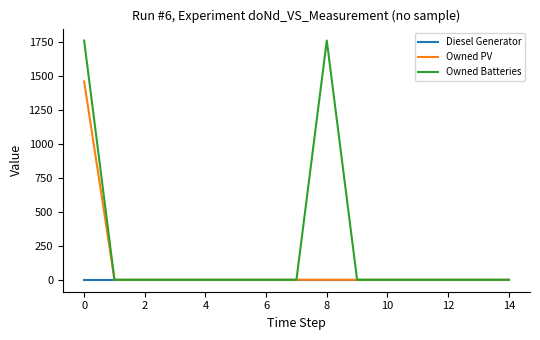

Which series has the largest range (max minus min)?

Owned Batteries